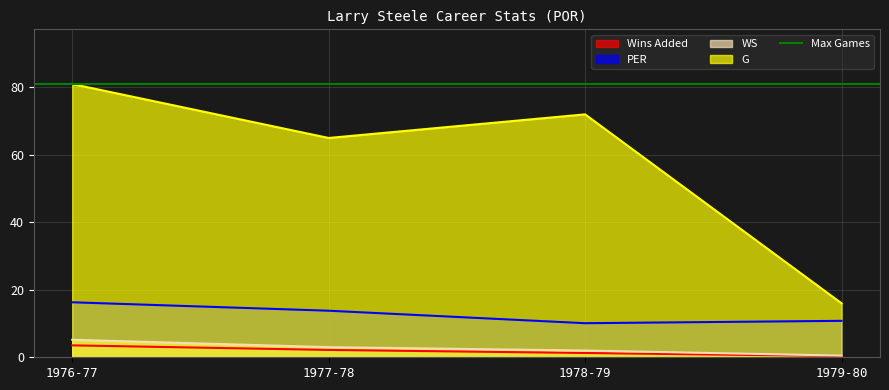

What is the smallest value displayed?

0.4